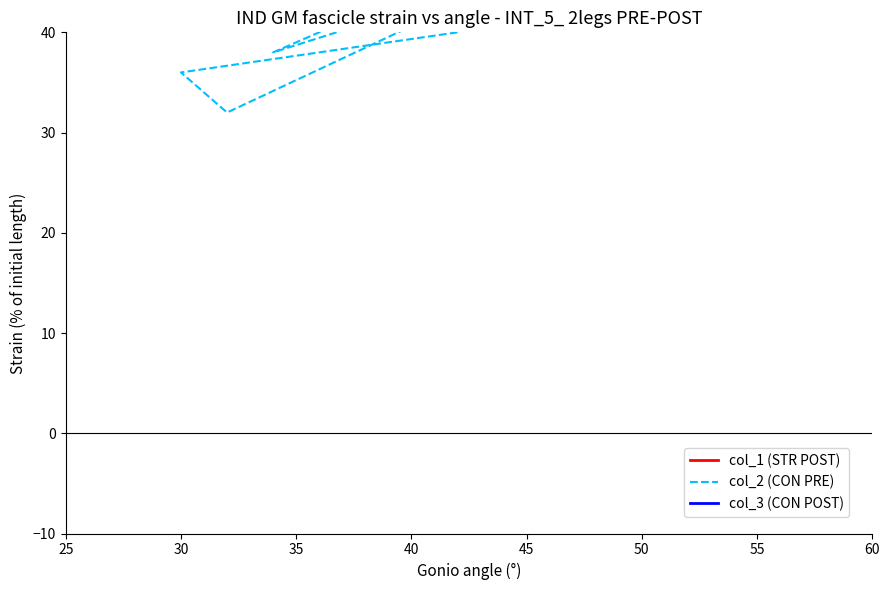

In col_2 (CON PRE), how many points are lower than both neighbors (excluding endpoints)?

2